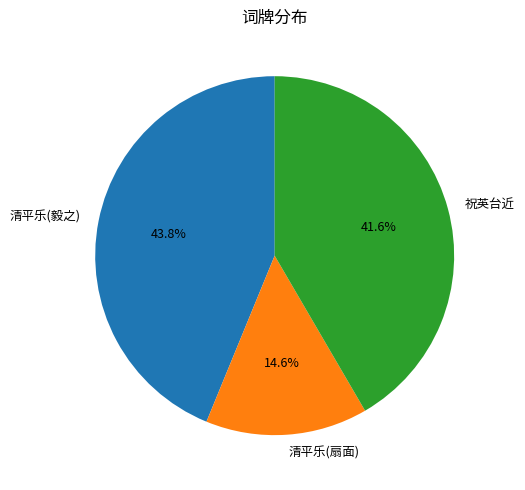

Which category has the biggest portion of the pie?

清平乐(毅之)